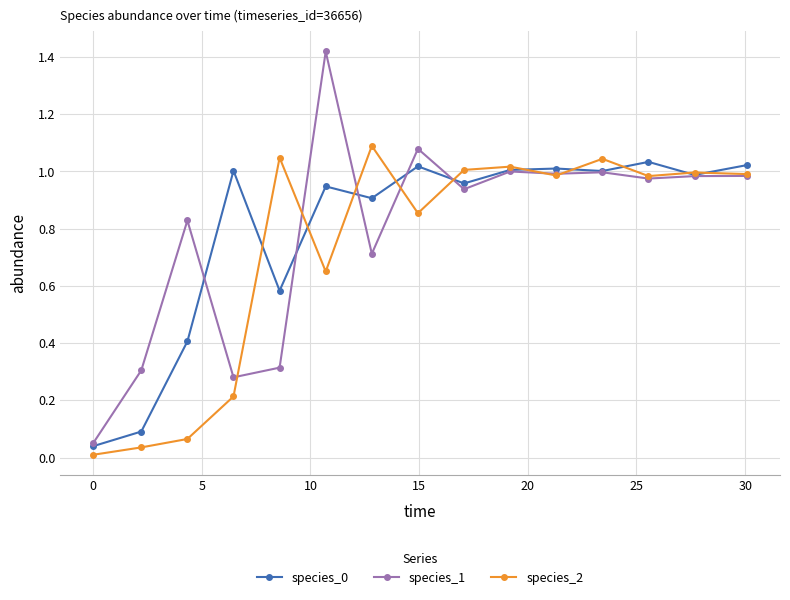

Which series has the widest spread of values?

species_1